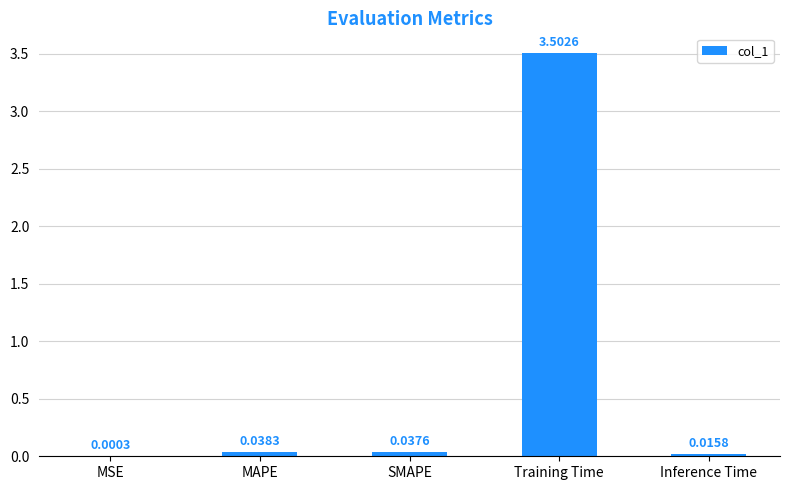

Which label corresponds to the largest value in the chart?

Training Time